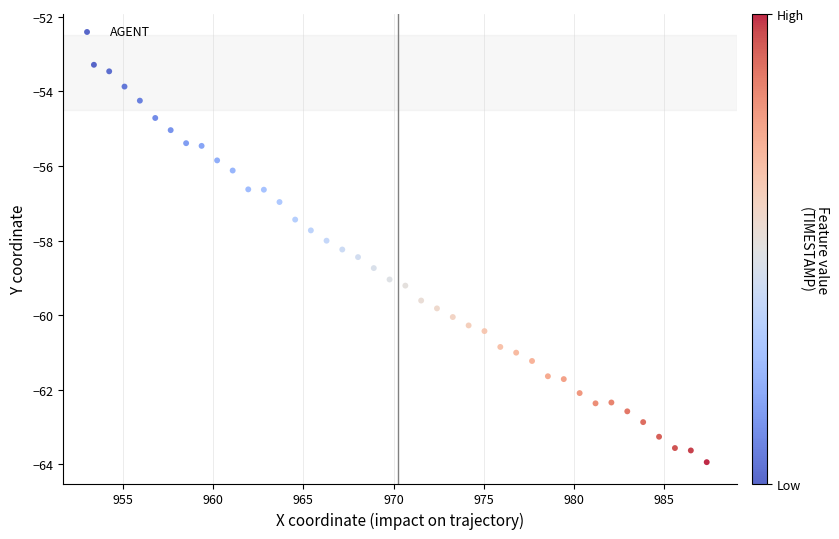

What is the range of X values (max minus min)?

34.0